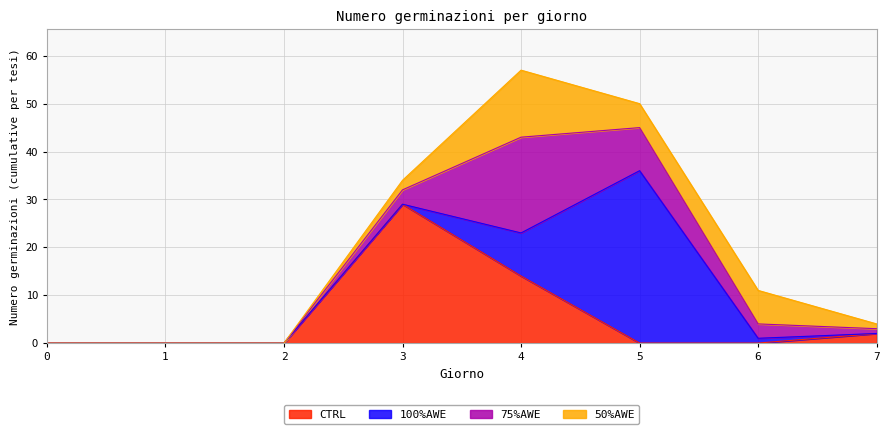

At which label is 100%AWE closest to 18?

4